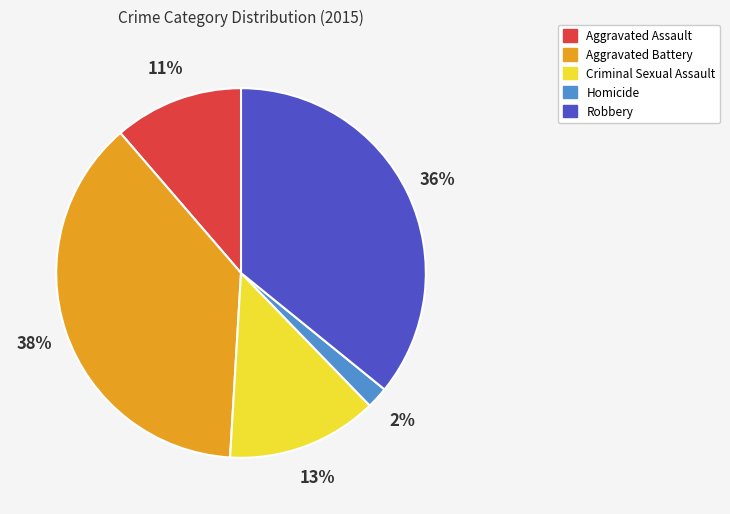

Is it true that Aggravated Assault is 11% of the pie?

True